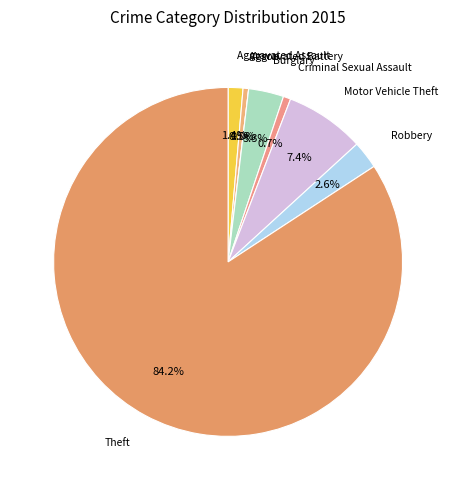

The Aggravated Battery slice represents 1% of the pie. True or false?

True